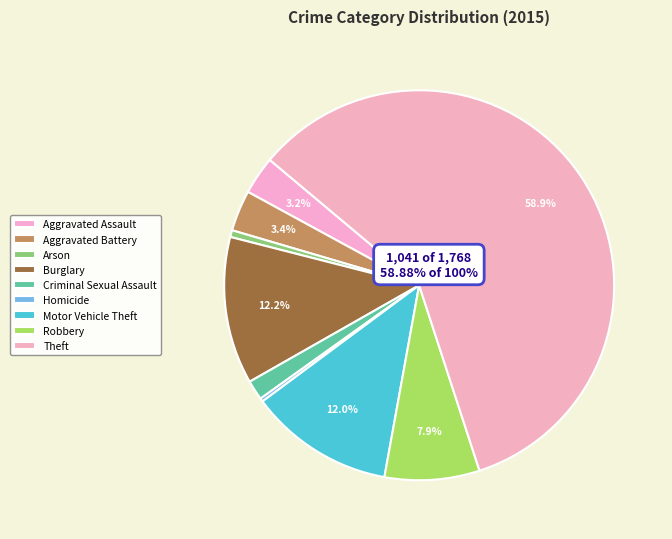

Count the number of slices in the pie.

9